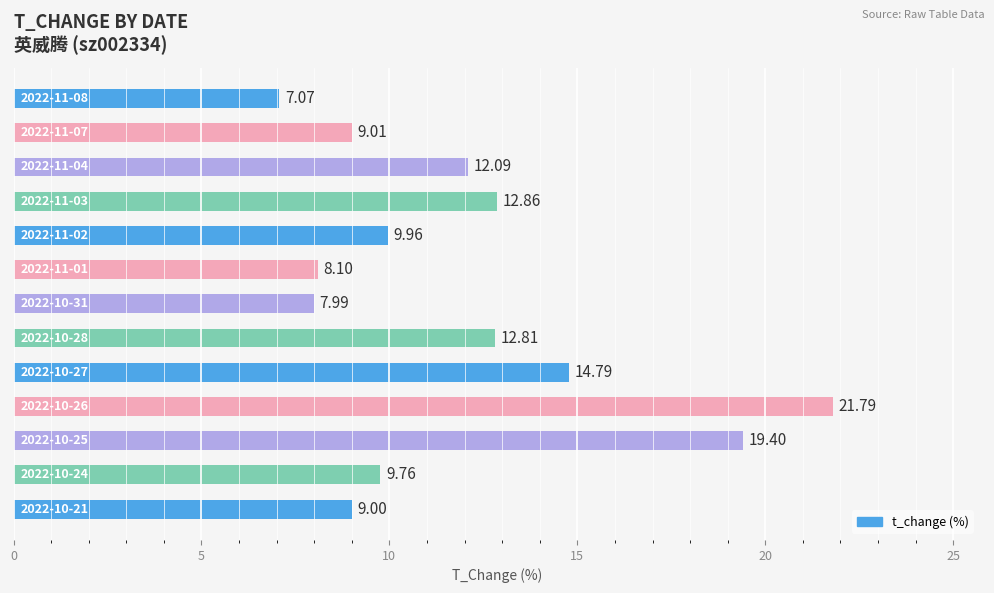

What is the sum of all values?

154.6